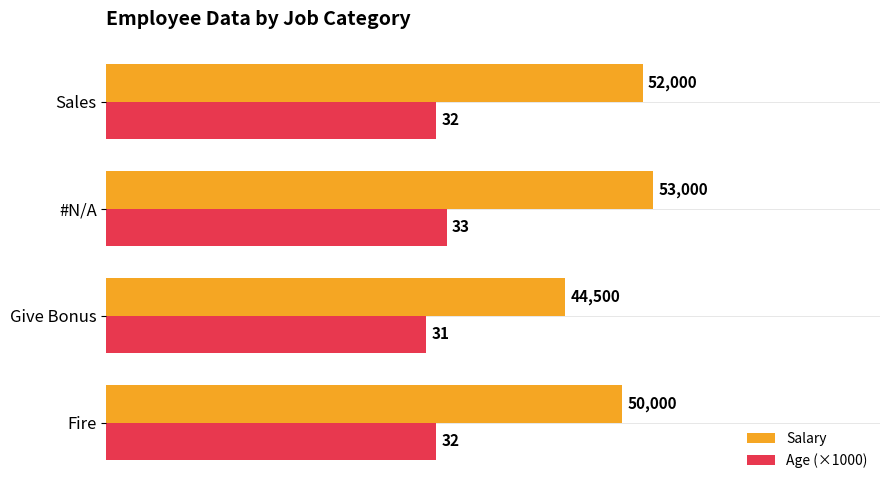

What is the difference between the maximum and minimum values in the Age (×1000) series?

2000